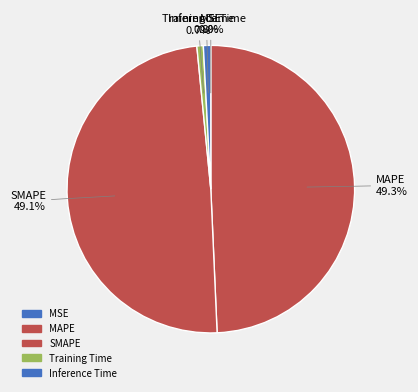

Which has a higher value, MAPE or Inference Time?

MAPE